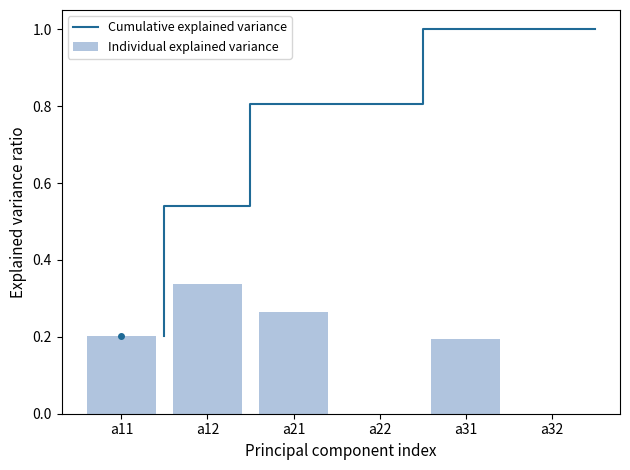

Count the Cumulative explained variance values in the range 0 to 1.

6